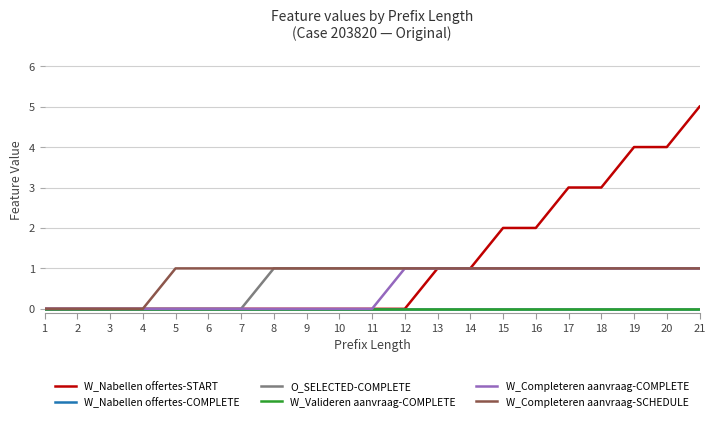

Is this an area chart (filled region under the line)?

No